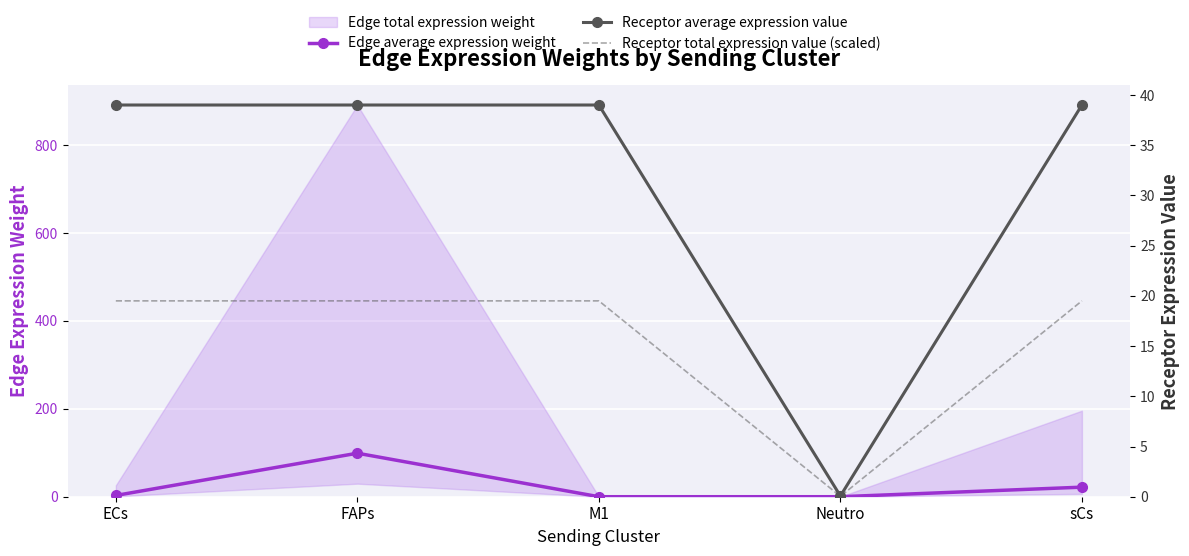

Which has a higher value, M1 or Neutro?

Neutro